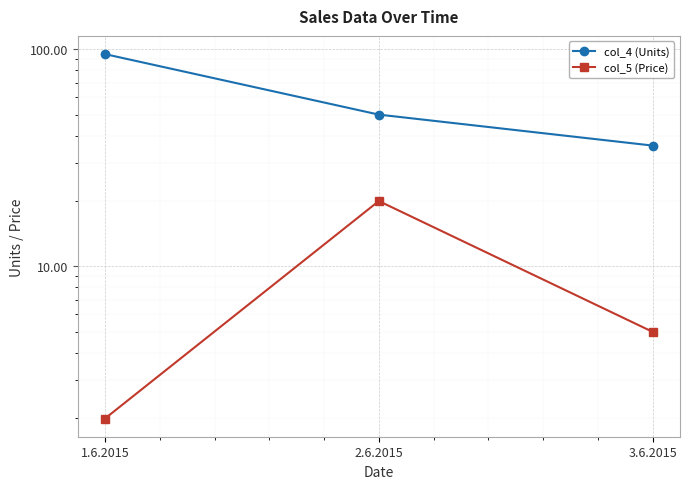

Which series has the widest spread of values?

col_4 (Units)